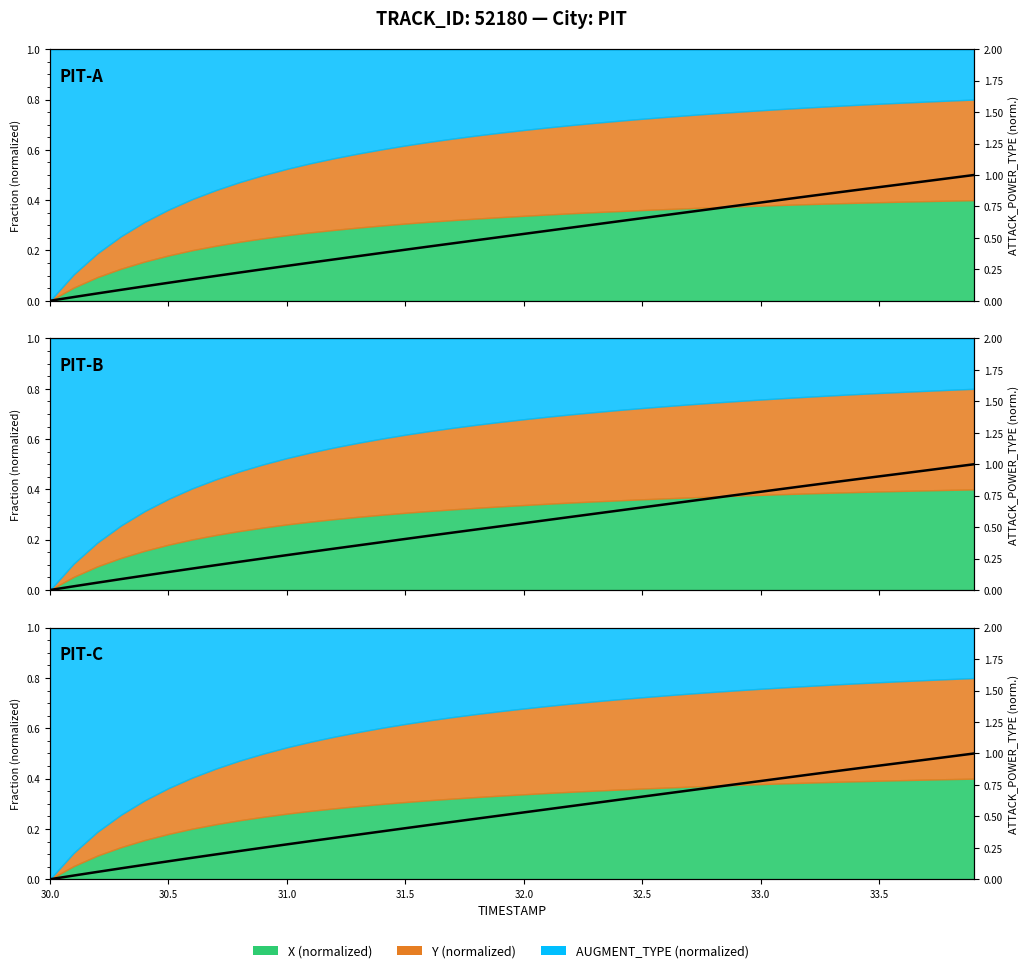

What is the maximum value shown in the chart?

1.0